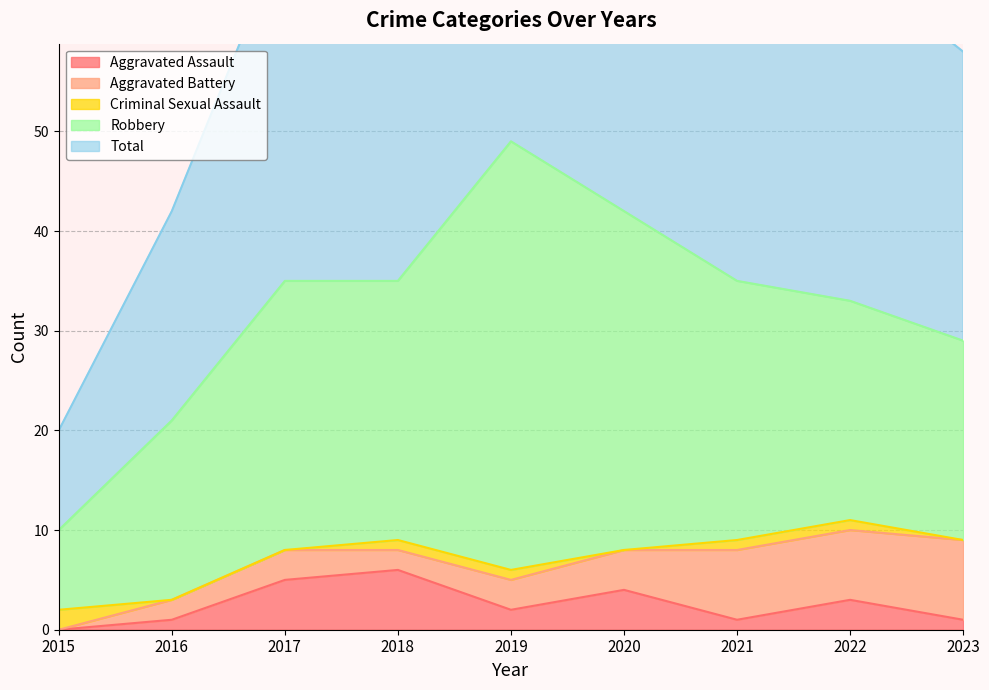

What is the spread (max minus min) of values at 2018?

34